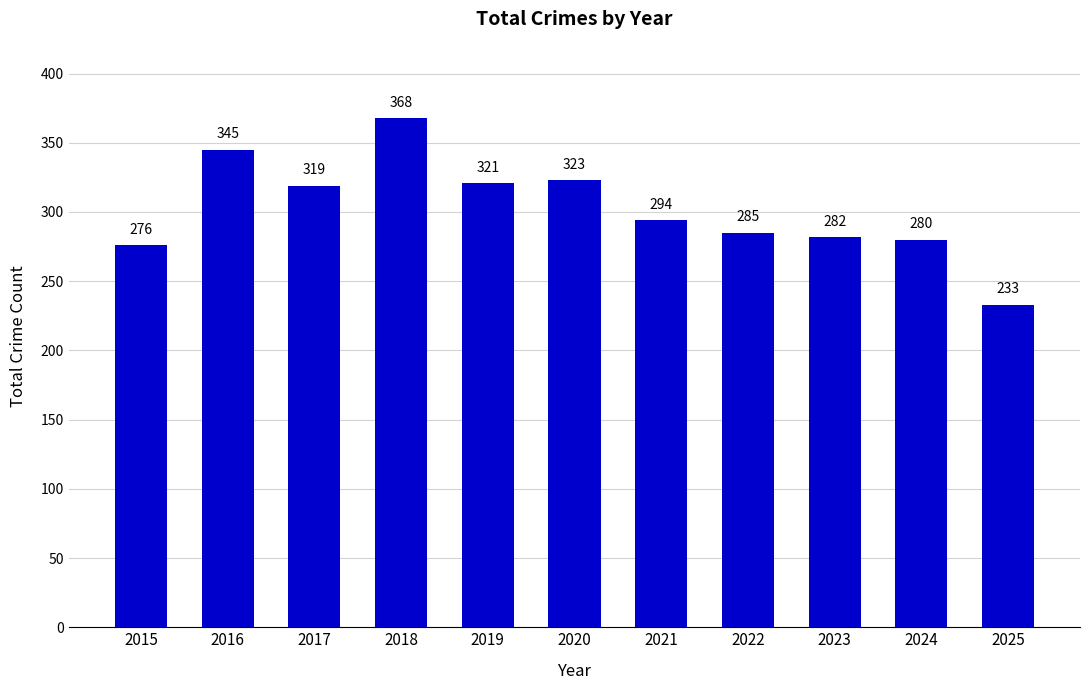

What is the sum of all values?

3326